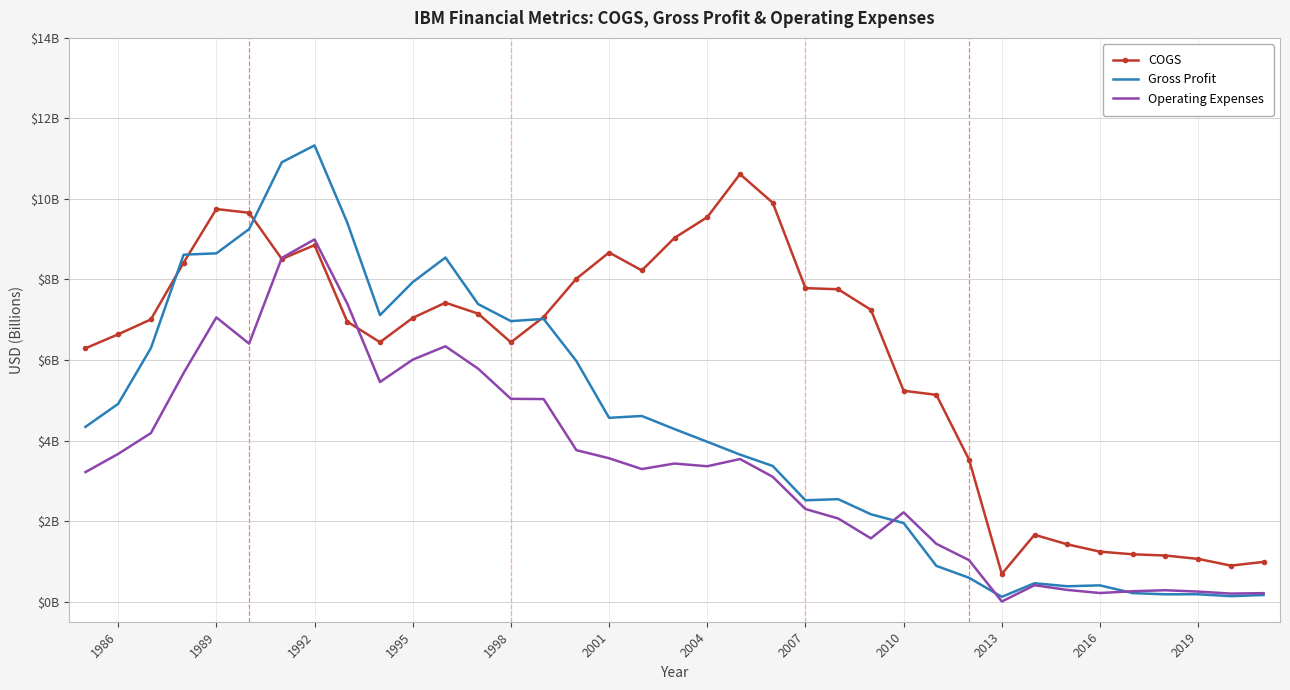

What are all the series names shown in the legend?

COGS, Gross Profit, Operating Expenses